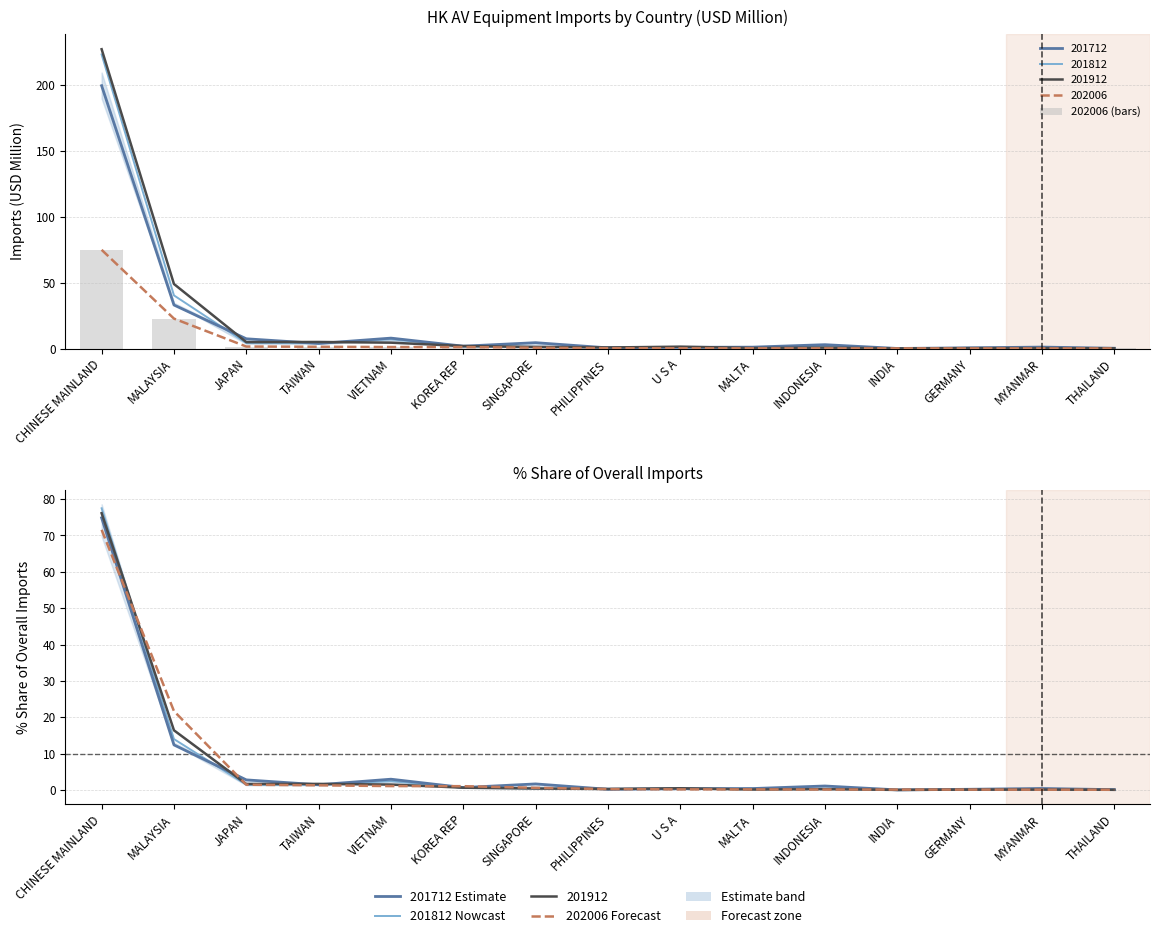

What is the smallest value displayed?

0.1